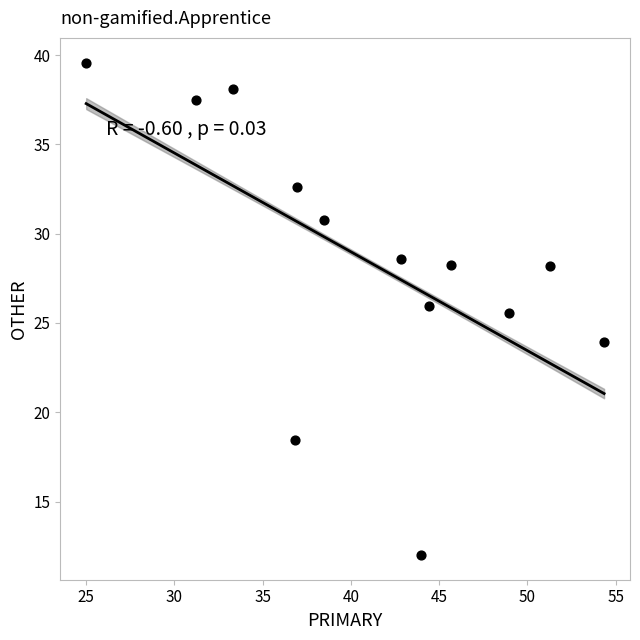

What Y value in the scatter plot is closest to 25?

25.5